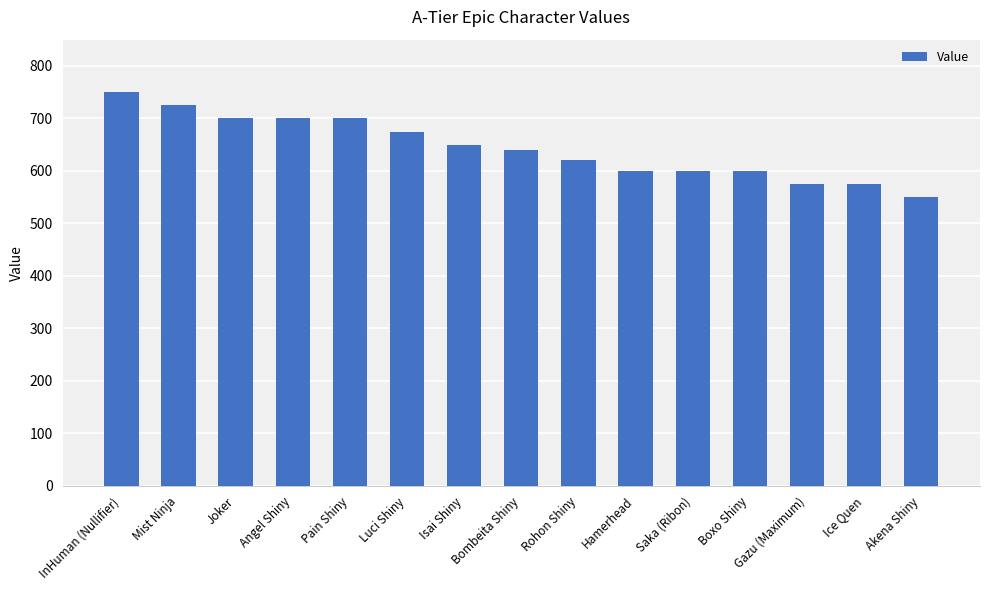

Reading left to right, transcribe all the data shown in this chart.

750	725	700	700	700	675	650	640	620	600	600	600	575	575	550